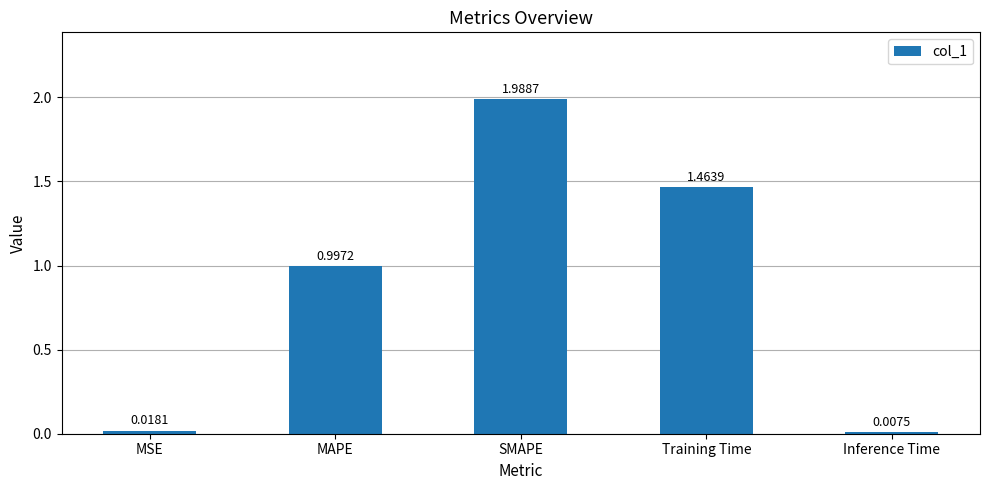

What is the sum of all values?

4.5